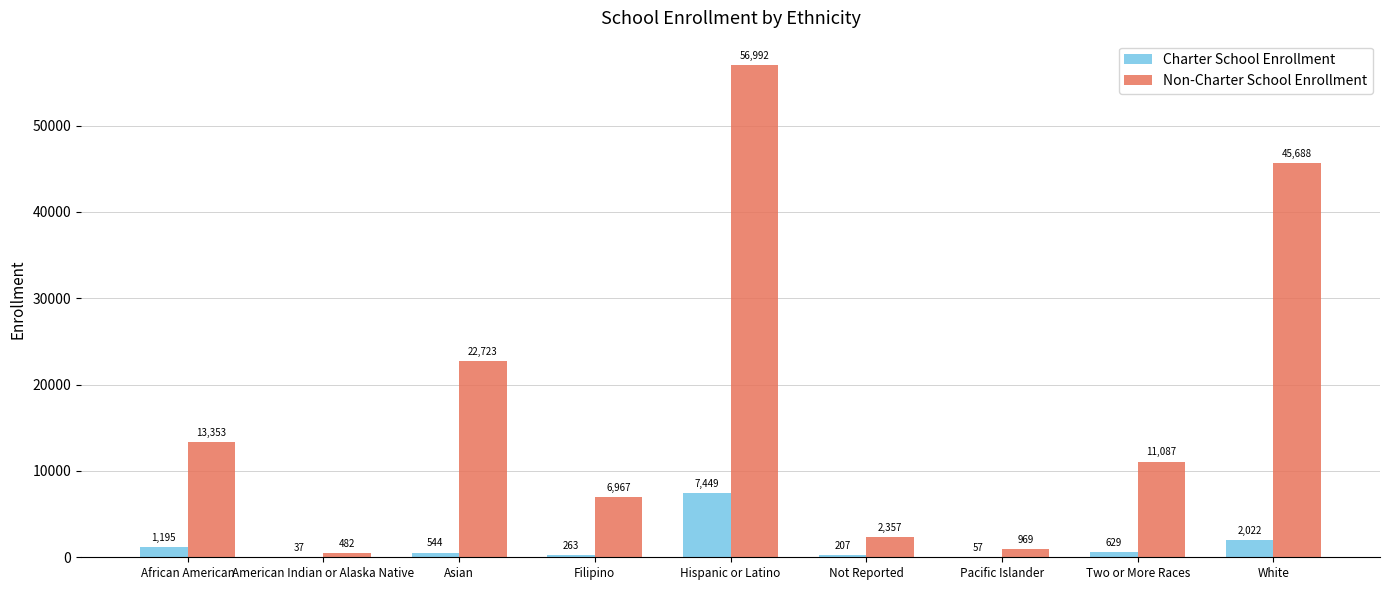

What is the average value of the Charter School Enrollment series?

1378